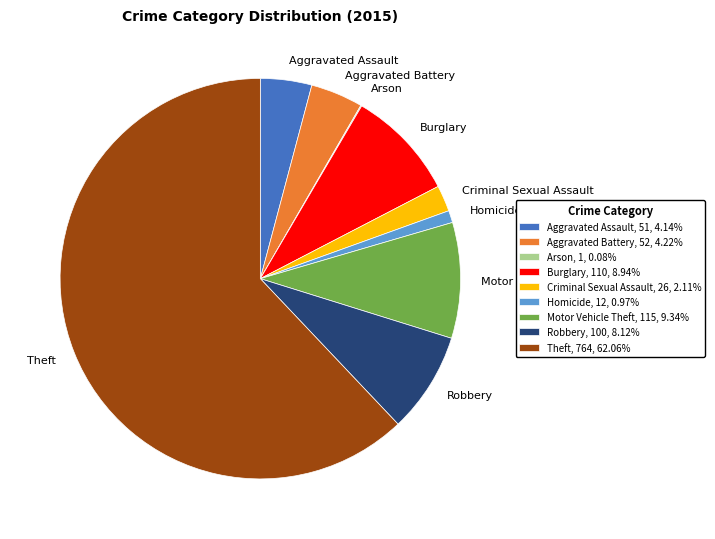

Combined, do Criminal Sexual Assault, 26, 2.11% and Aggravated Assault, 51, 4.14% account for over 50%?

No